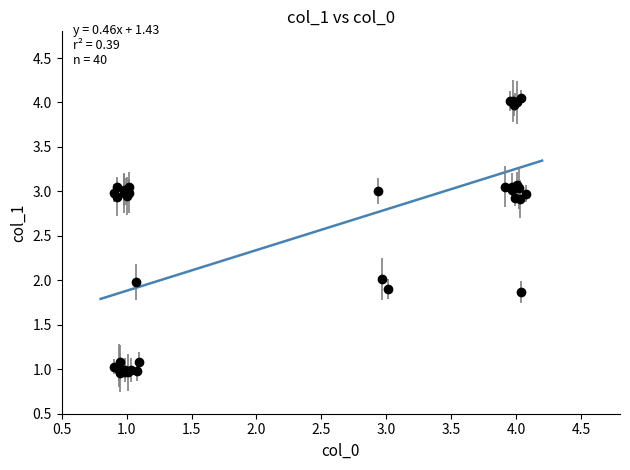

What is the difference between the maximum and minimum values?

1.6